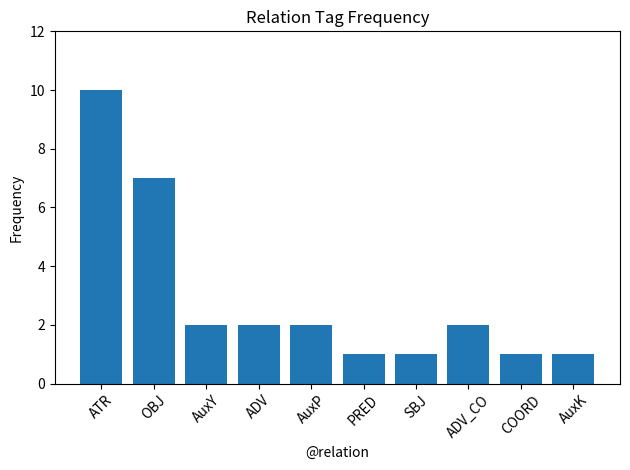

What is the difference between the maximum and minimum values?

9